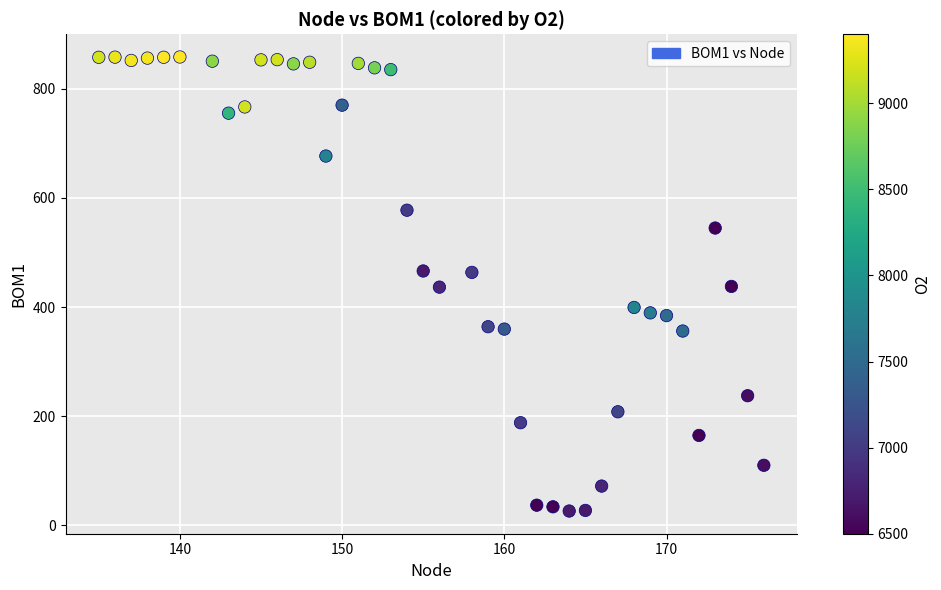

What is the range of X values (max minus min)?

41.0